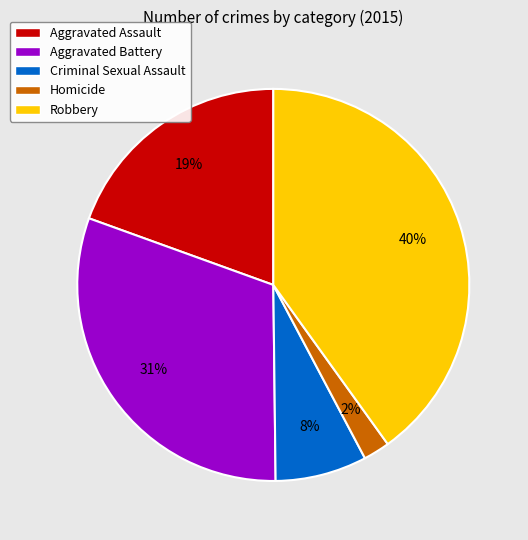

To the nearest percent, what is the average slice percentage?

20%